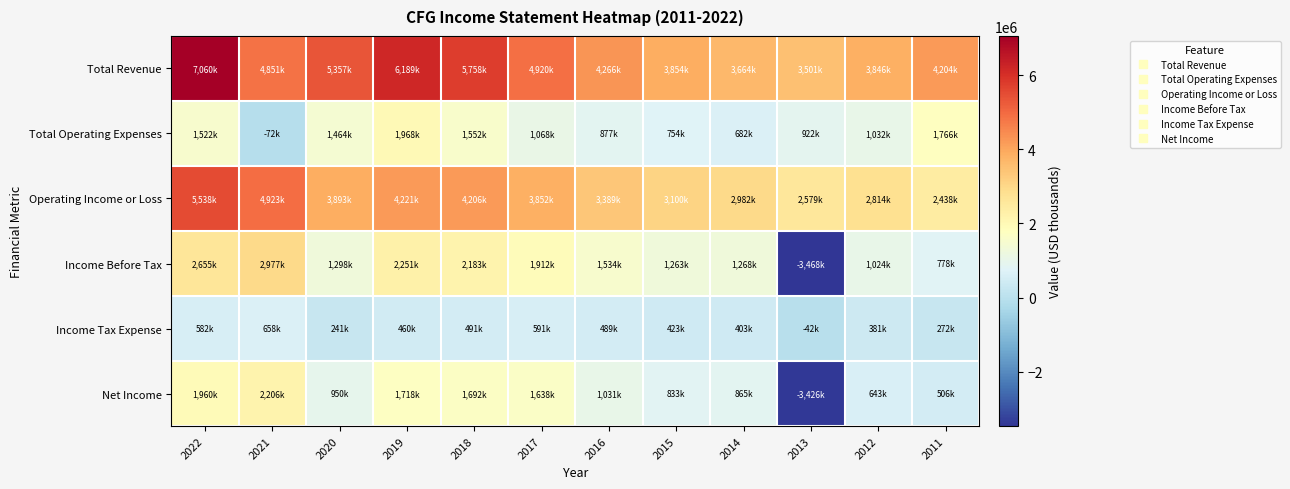

At 2013, list the series in order from largest to smallest.

Total Revenue, Operating Income or Loss, Total Operating Expenses, Income Tax Expense, Net Income, Income Before Tax